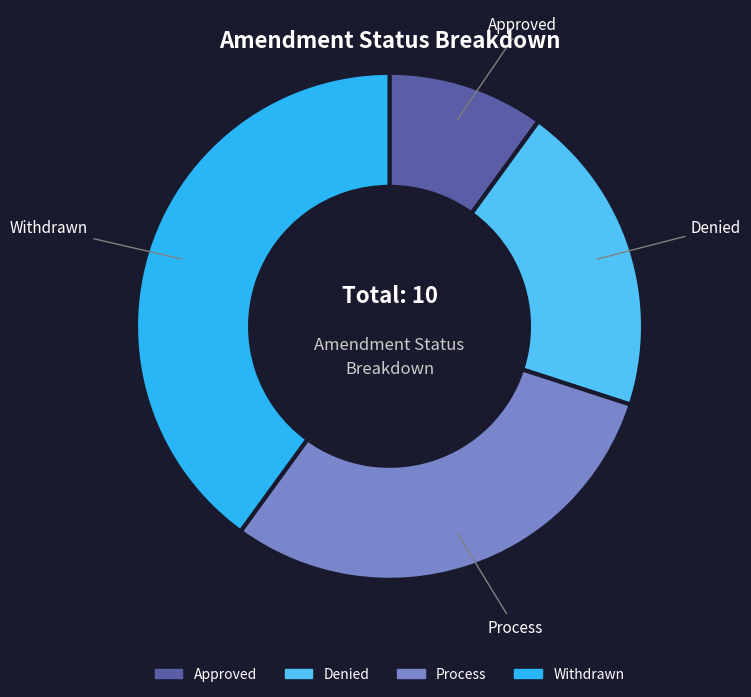

True or false: Withdrawn accounts for 40% of the total.

True